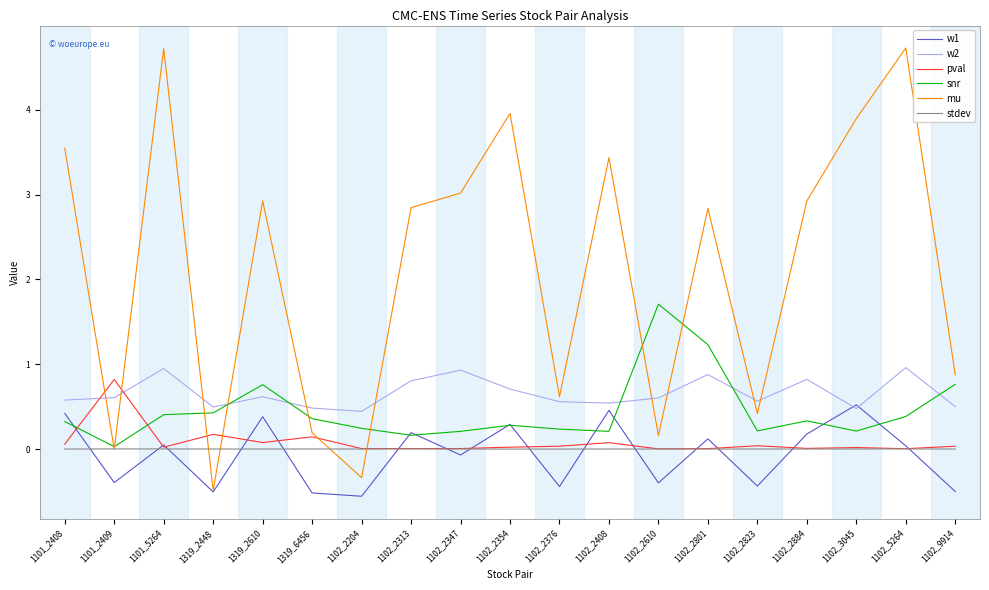

In snr, how many points are higher than both neighbors (excluding endpoints)?

4